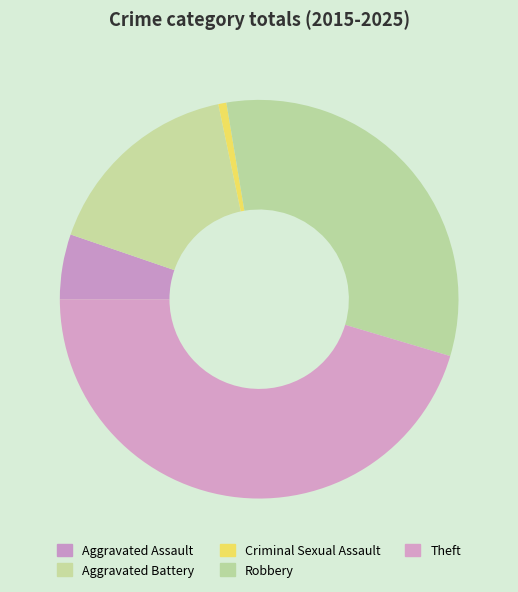

Which category has the smallest portion of the pie?

Criminal Sexual Assault